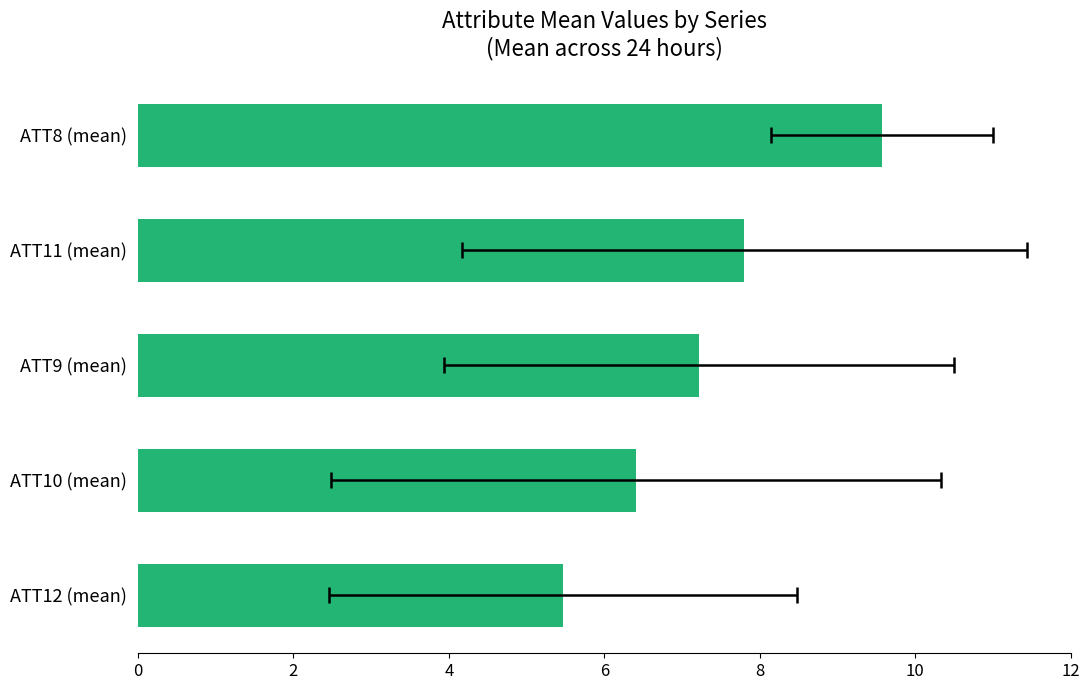

What is the ratio of the value at ATT10 (mean) to the value at ATT9 (mean)?

0.9